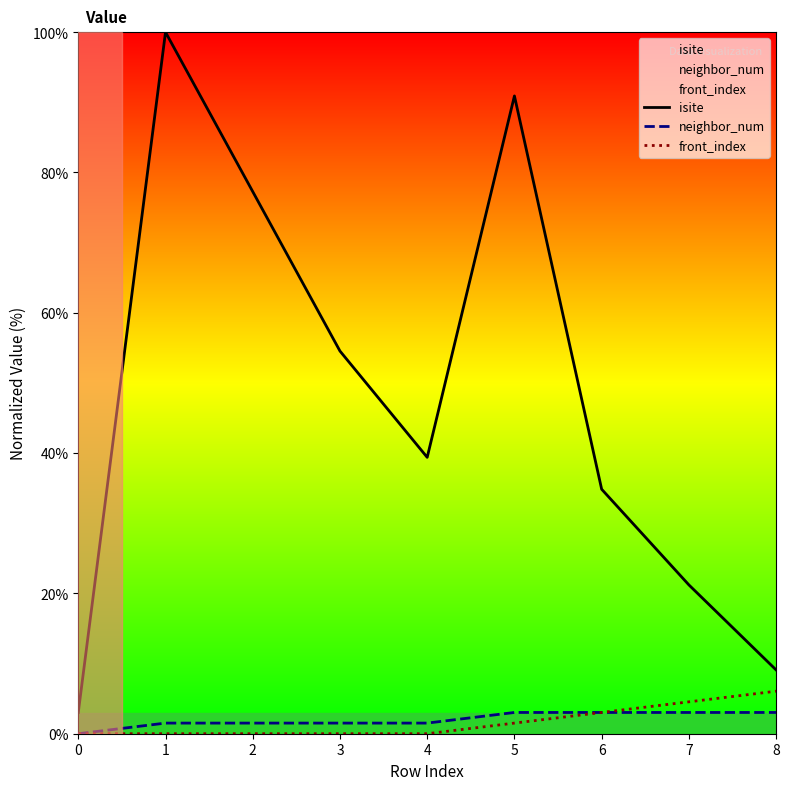

True or false: isite has more than 0 interior local peaks.

True